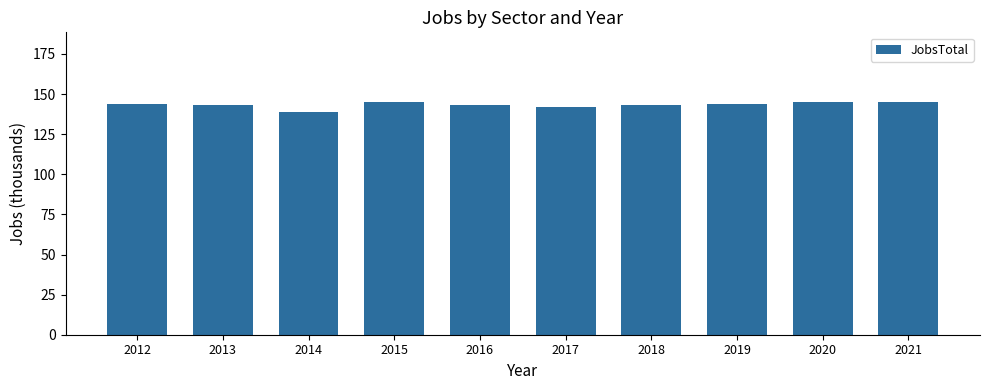

The chart shows a value of 144 at 2019. True or false?

True